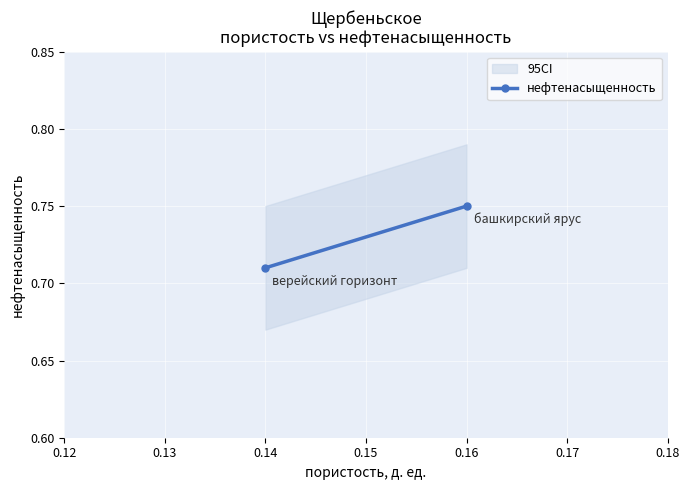

How many values are between 0 and 1?

2